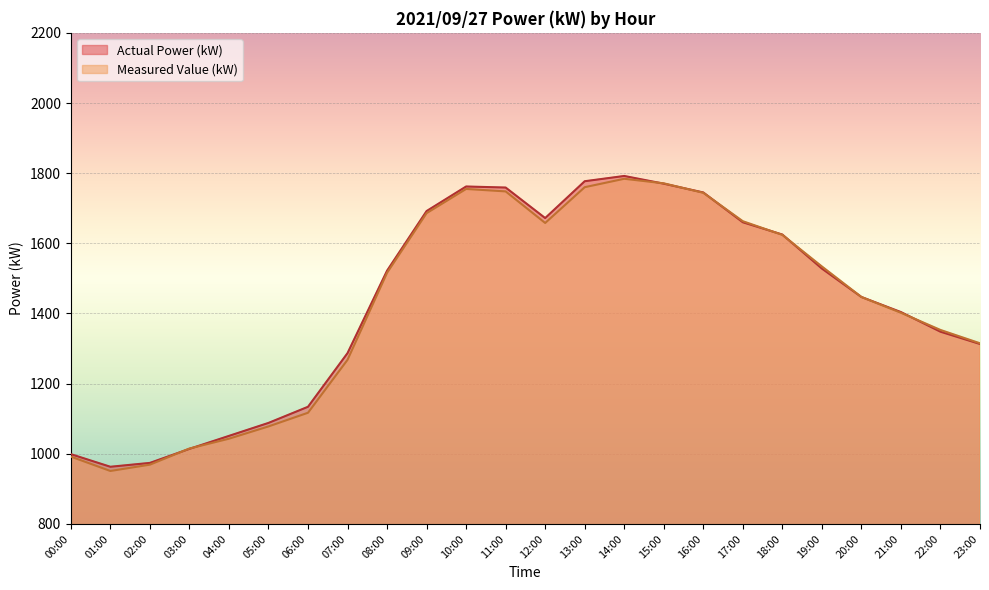

Where does the Actual Power (kW) series first go above 1522?

09:00